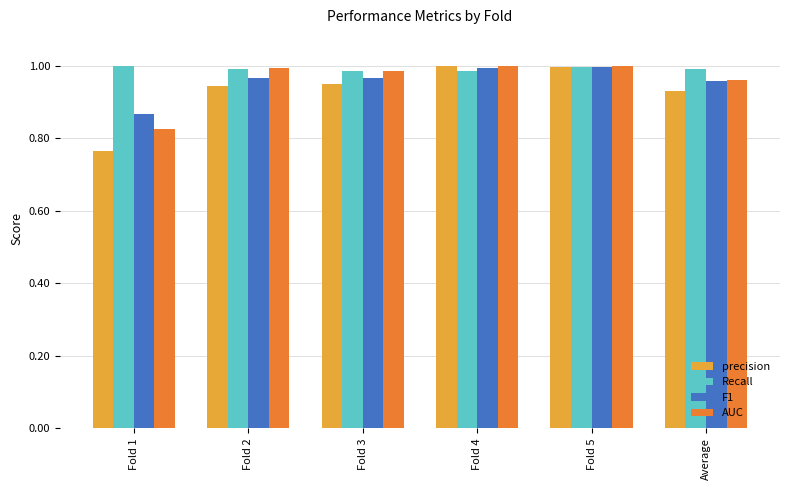

At which category does the chart reach its minimum across all series?

Fold 1